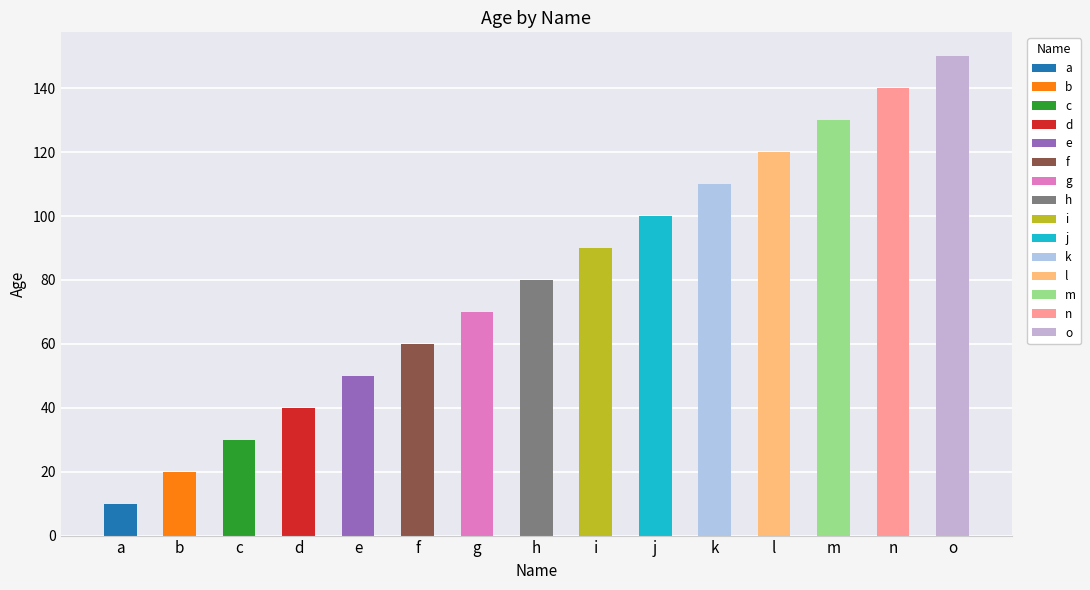

How many data points are less than 80?

7